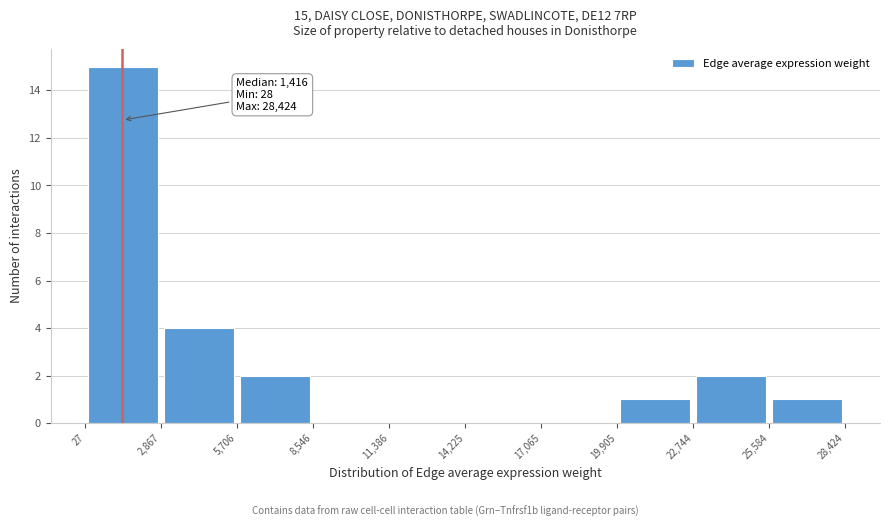

Which range on the x-axis has the tallest bar?

27 to 2,867